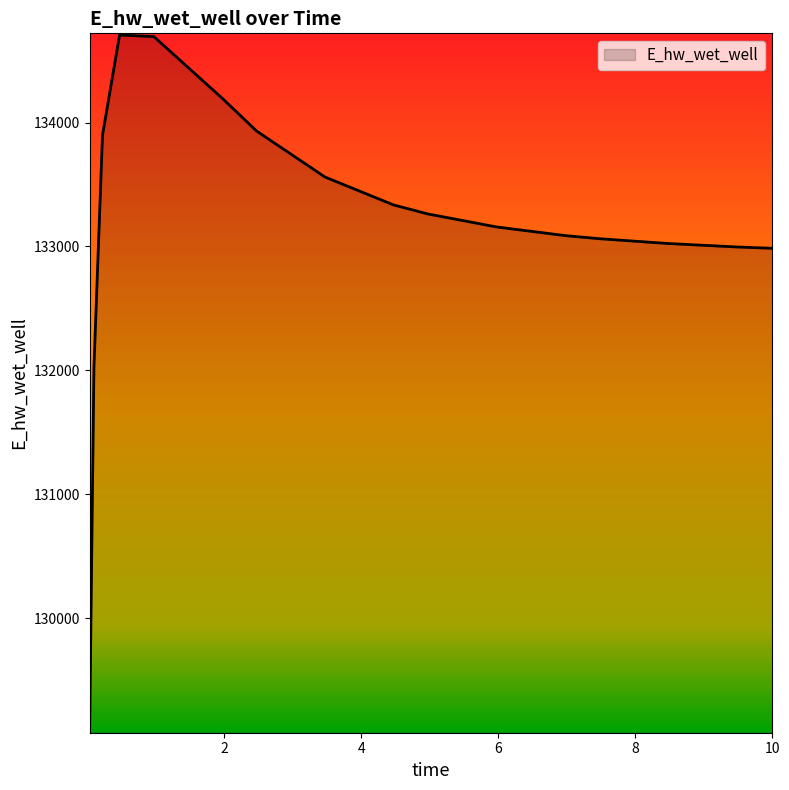

What is the difference between the maximum and minimum values?

5607.4